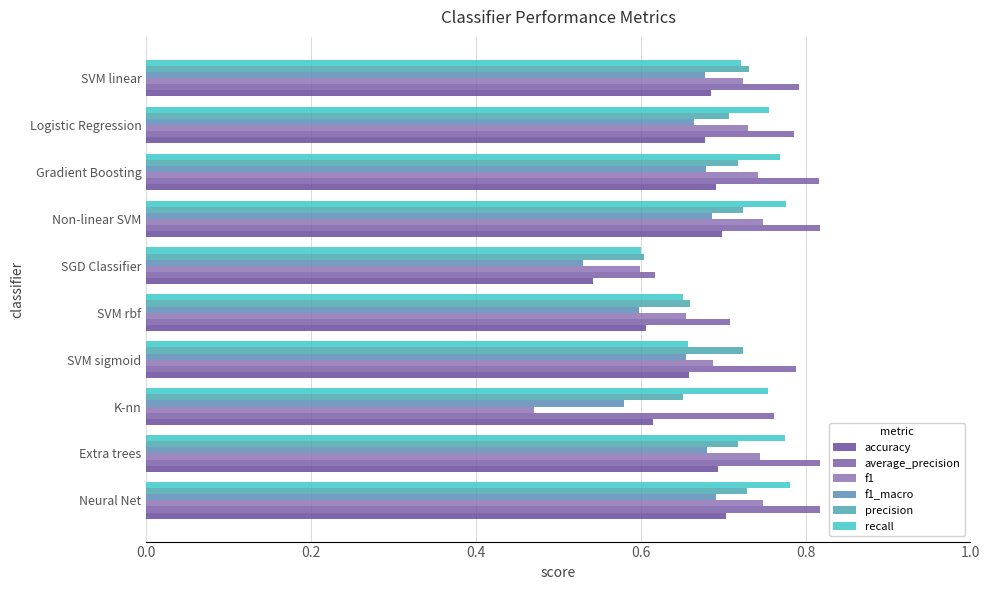

What is the value of the recall bar at the 3rd from the left?

0.8